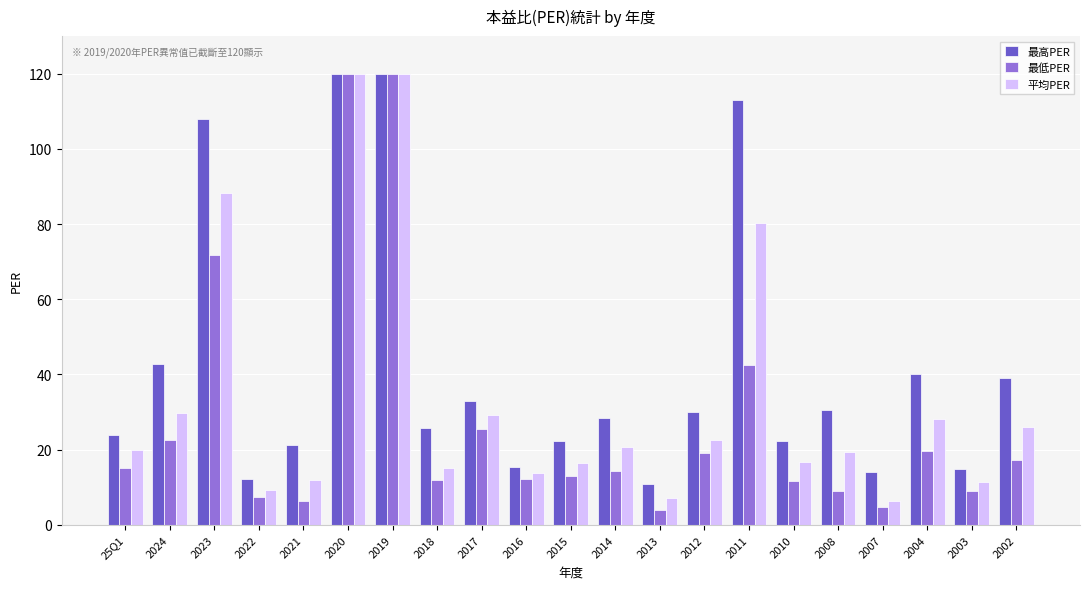

What is the label of the 11th bar from the right?

2015